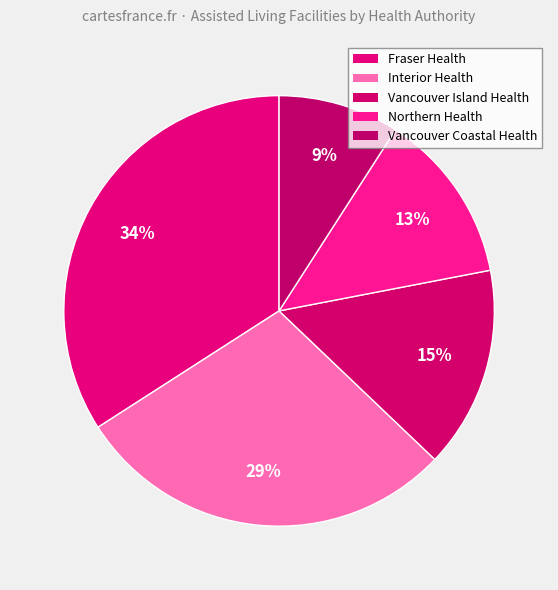

To the nearest percent, what is the average slice percentage?

20%